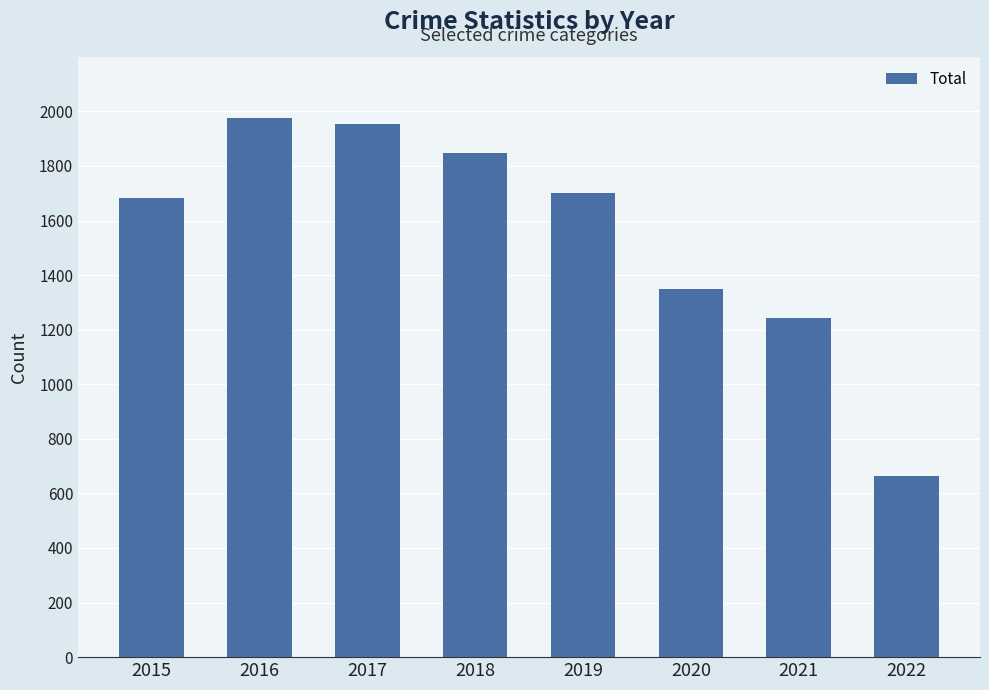

Reading left to right, extract all data points from this chart.

1683	1975	1955	1848	1702	1348	1244	665